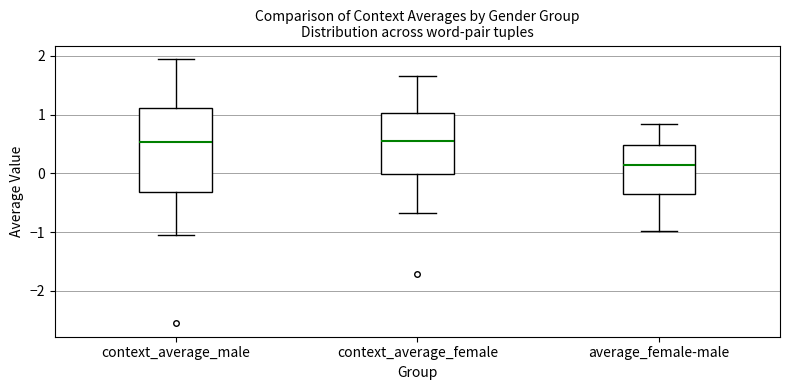

Reading left to right, transcribe this box plot: for each box, give where its median line is, the range the box spans, and where its two whiskers end, as read against the y-axis. The values are not printed on the chart, so give them approximately, as read against the axis.

context_average_male: median 0.5, box -0.3 to 1.1, whiskers -1.0 to 1.9
context_average_female: median 0.5, box 0.0 to 1.0, whiskers -0.7 to 1.7
average_female-male: median 0.1, box -0.3 to 0.5, whiskers -1.0 to 0.8